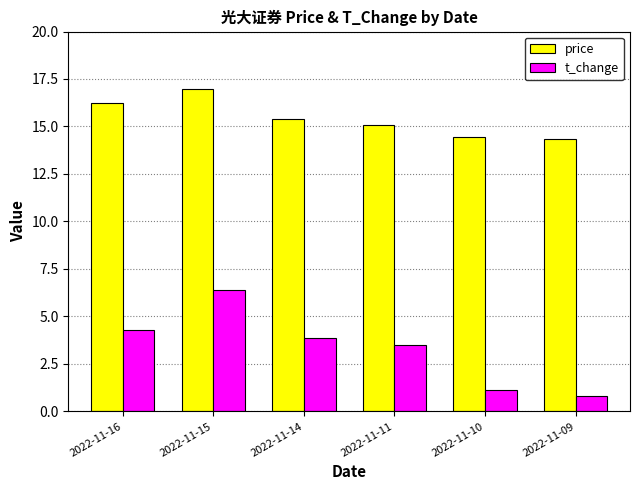

At 2022-11-15, list the series in order from smallest to largest.

t_change, price